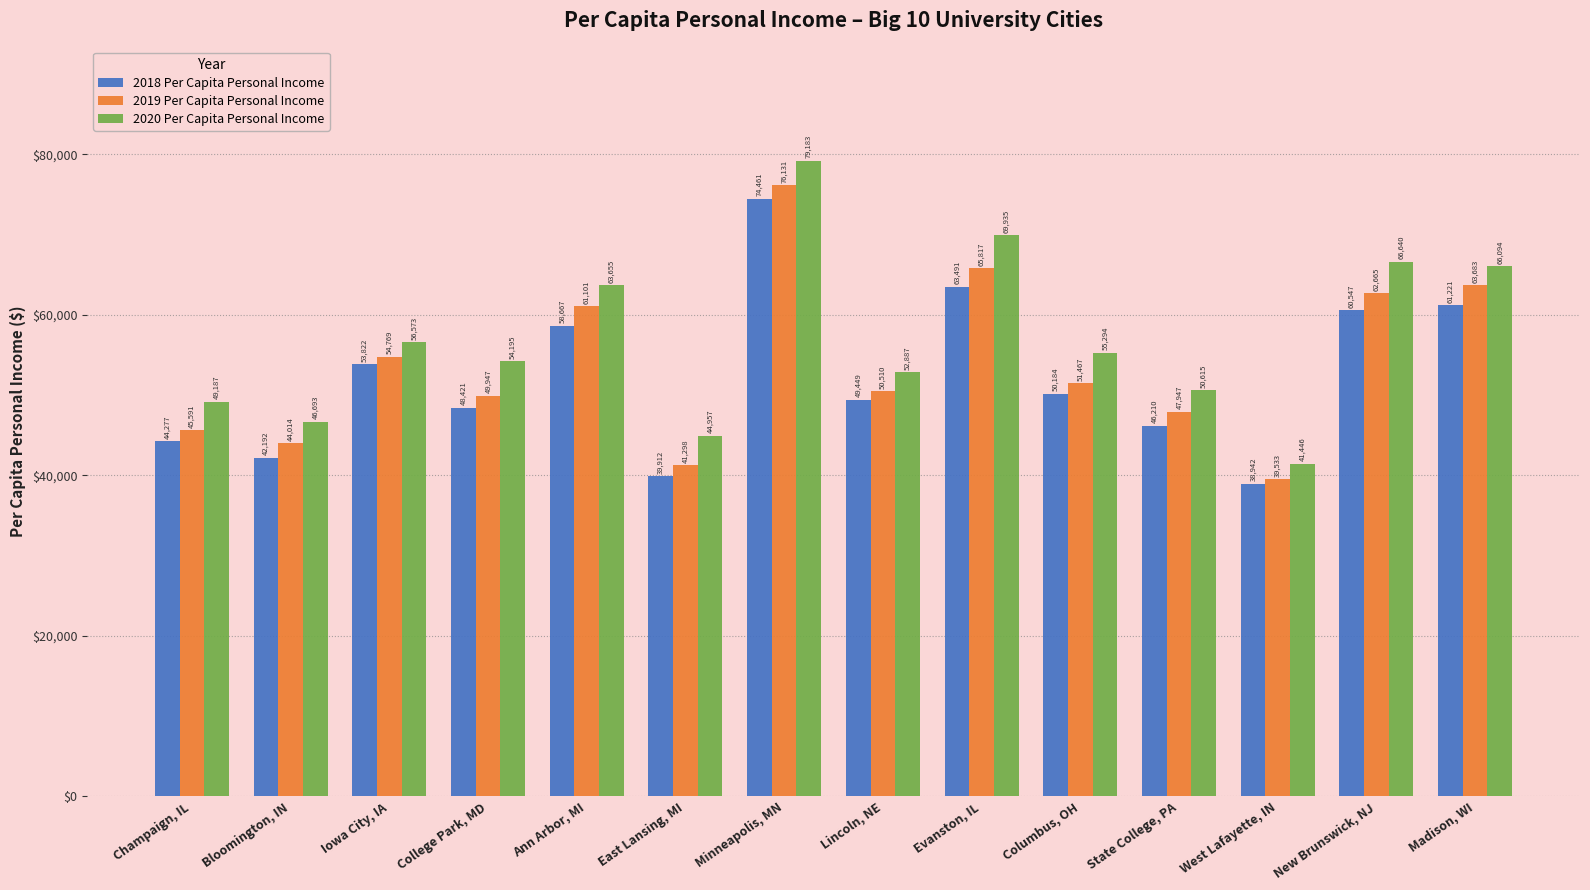

Reading left to right, transcribe all the data shown in this chart.

2018 Per Capita Personal Income: Champaign, IL=44277	Bloomington, IN=42192	Iowa City, IA=53822	College Park, MD=48421	Ann Arbor, MI=58667	East Lansing, MI=39912	Minneapolis, MN=74461	Lincoln, NE=49449	Evanston, IL=63491	Columbus, OH=50184	State College, PA=46210	West Lafayette, IN=38942	New Brunswick, NJ=60547	Madison, WI=61221
2019 Per Capita Personal Income: Champaign, IL=45591	Bloomington, IN=44014	Iowa City, IA=54769	College Park, MD=49947	Ann Arbor, MI=61101	East Lansing, MI=41298	Minneapolis, MN=76131	Lincoln, NE=50510	Evanston, IL=65817	Columbus, OH=51467	State College, PA=47947	West Lafayette, IN=39533	New Brunswick, NJ=62665	Madison, WI=63683
2020 Per Capita Personal Income: Champaign, IL=49187	Bloomington, IN=46693	Iowa City, IA=56573	College Park, MD=54195	Ann Arbor, MI=63655	East Lansing, MI=44957	Minneapolis, MN=79183	Lincoln, NE=52887	Evanston, IL=69935	Columbus, OH=55294	State College, PA=50615	West Lafayette, IN=41446	New Brunswick, NJ=66640	Madison, WI=66094